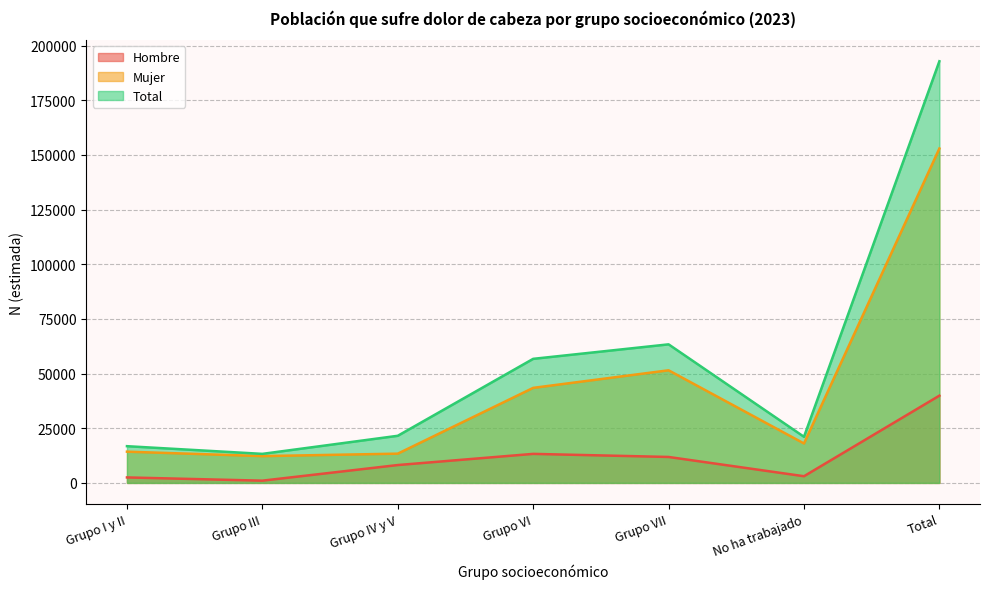

At how many categories does at least one series exceed 129825?

1